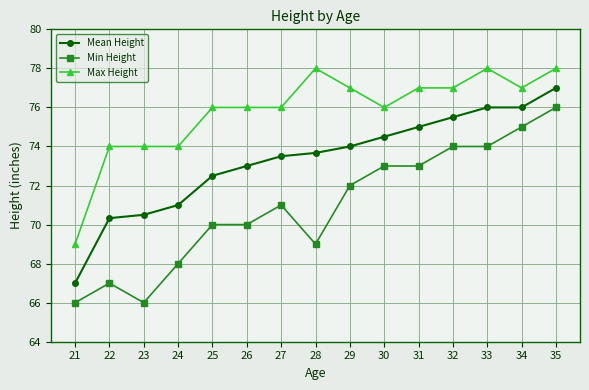

Is it true that Max Height equals 14.3 at 21?

False